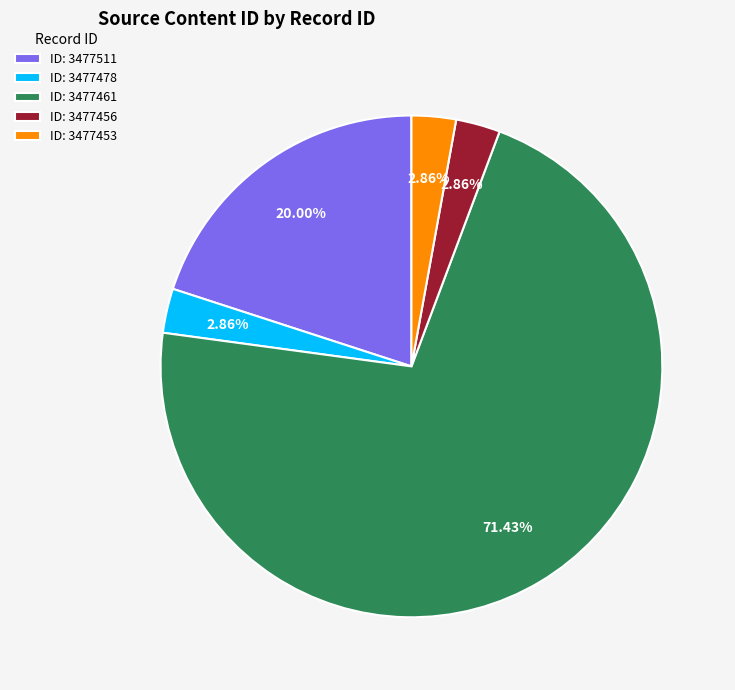

Is there a majority slice in this chart?

Yes